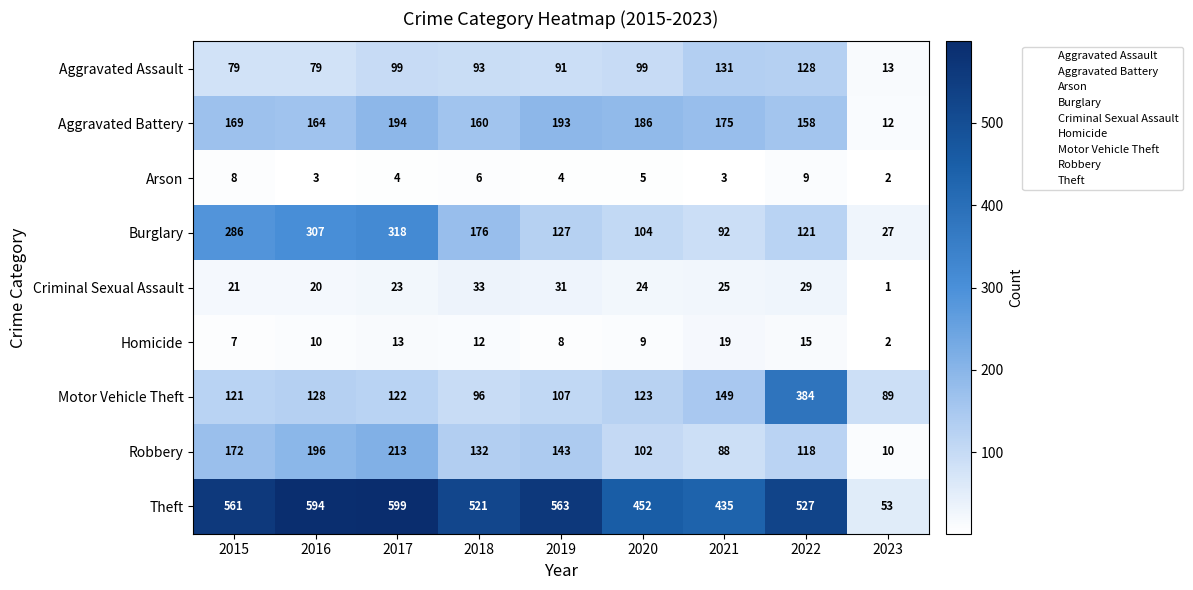

Is it true that Criminal Sexual Assault equals 8 at 2017?

False